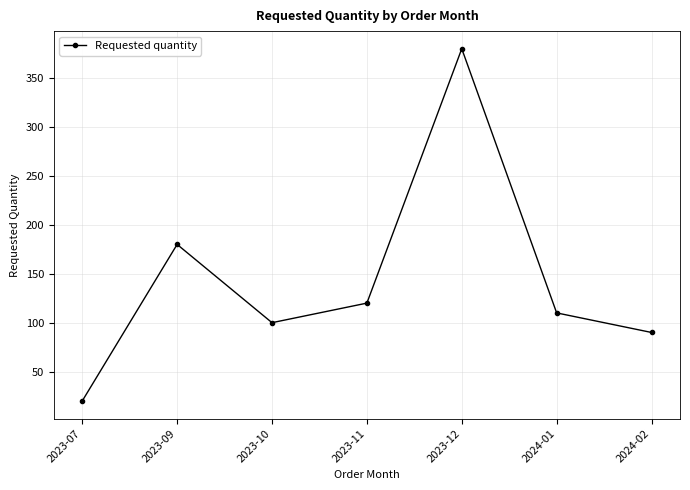

Reading left to right, transcribe all the data shown in this chart.

2023-07=20	2023-09=180	2023-10=100	2023-11=120	2023-12=380	2024-01=110	2024-02=90